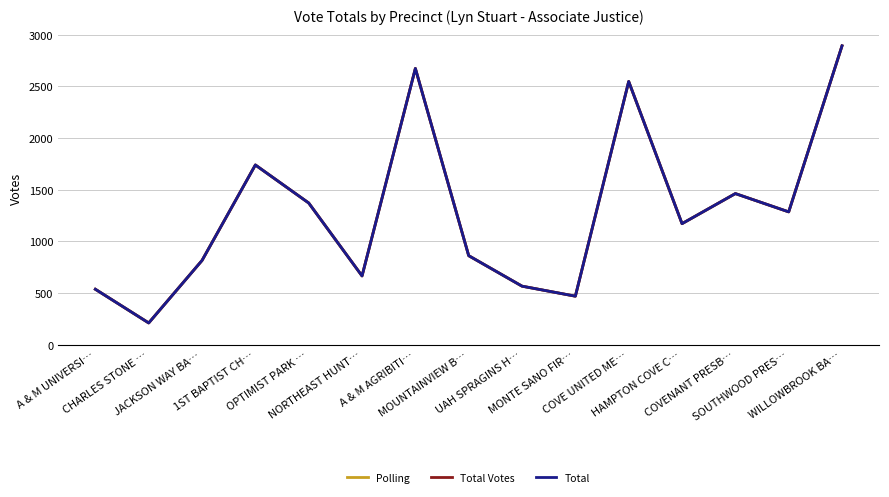

Is this an area chart (filled region under the line)?

No